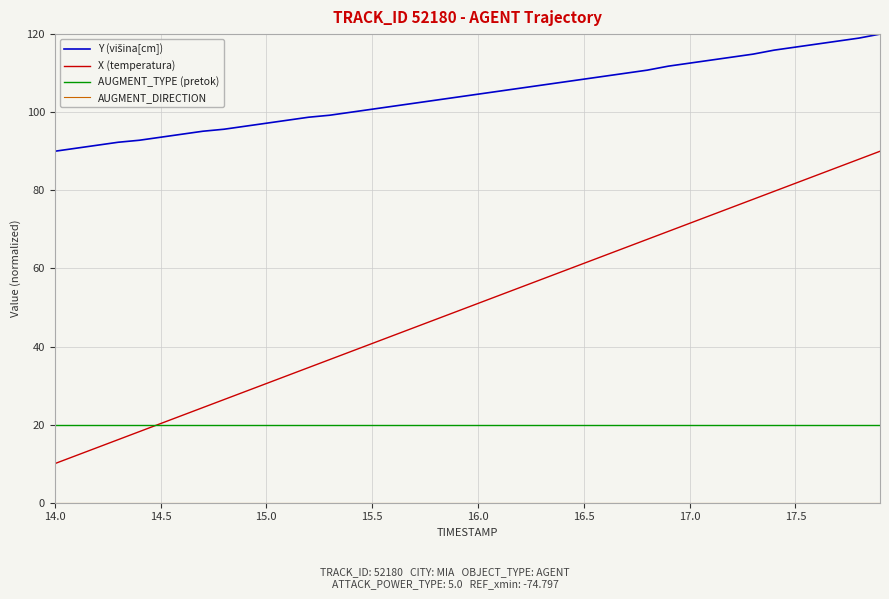

Does the chart display data point markers on the line(s)?

No